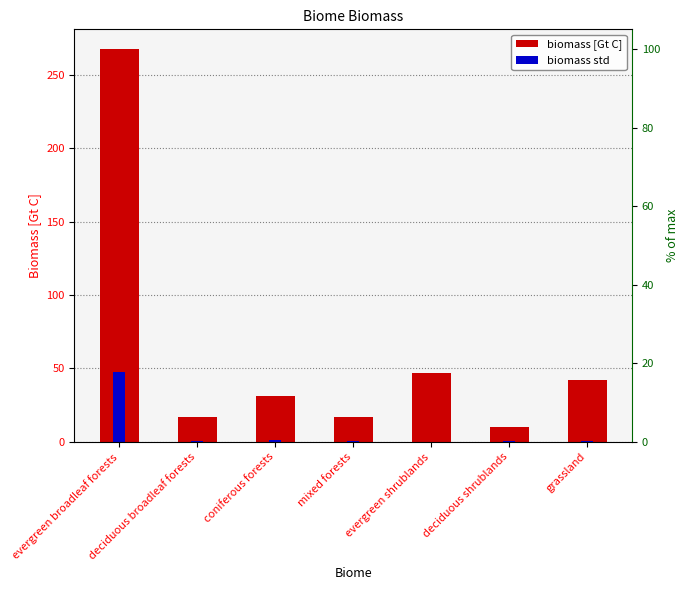

Reading left to right, list all the values displayed in this chart.

biomass [Gt C]: evergreen broadleaf forests=267.5	deciduous broadleaf forests=17.0	coniferous forests=31.0	mixed forests=17.0	evergreen shrublands=47.0	deciduous shrublands=10.5	grassland=42.5
biomass std: evergreen broadleaf forests=47.4	deciduous broadleaf forests=0.7	coniferous forests=1.4	mixed forests=0.7	evergreen shrublands=0.0	deciduous shrublands=0.7	grassland=0.7